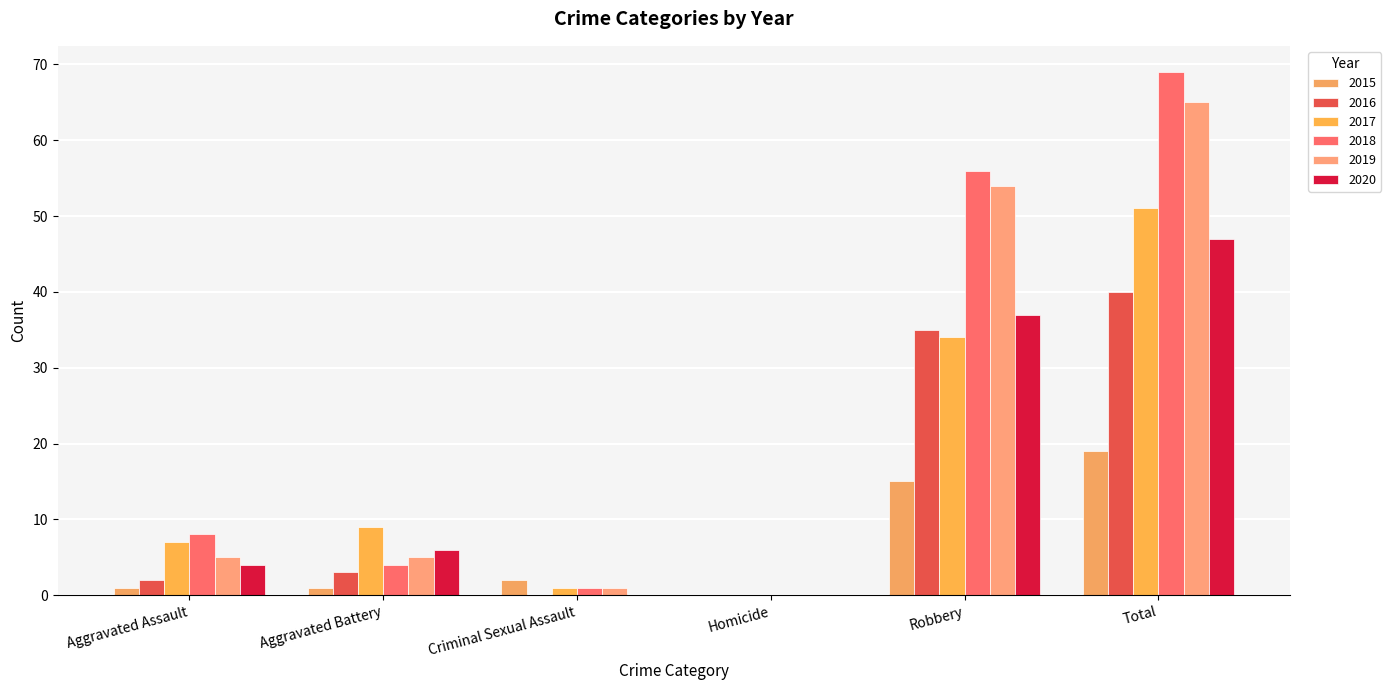

What is the difference between the maximum and minimum values in the 2016 series?

40